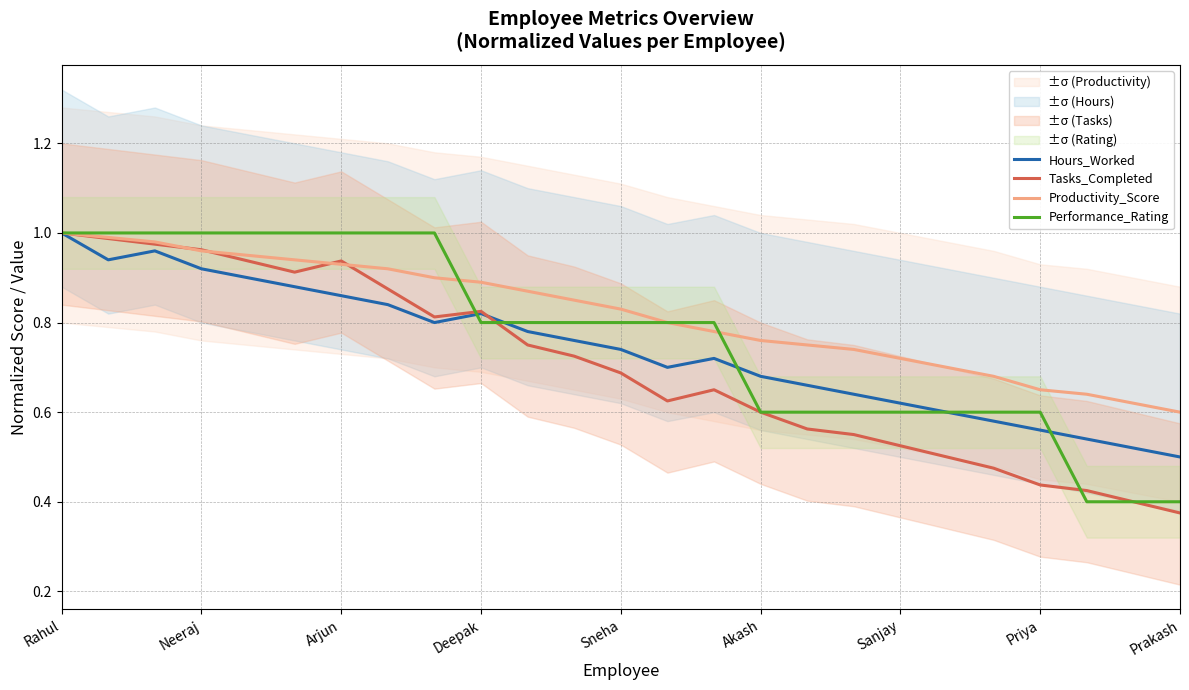

What is the total value across all series at 17?

2.5